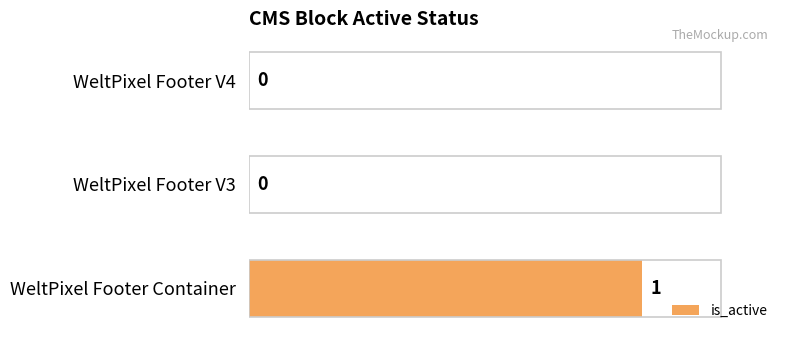

What is the maximum value shown in the chart?

1